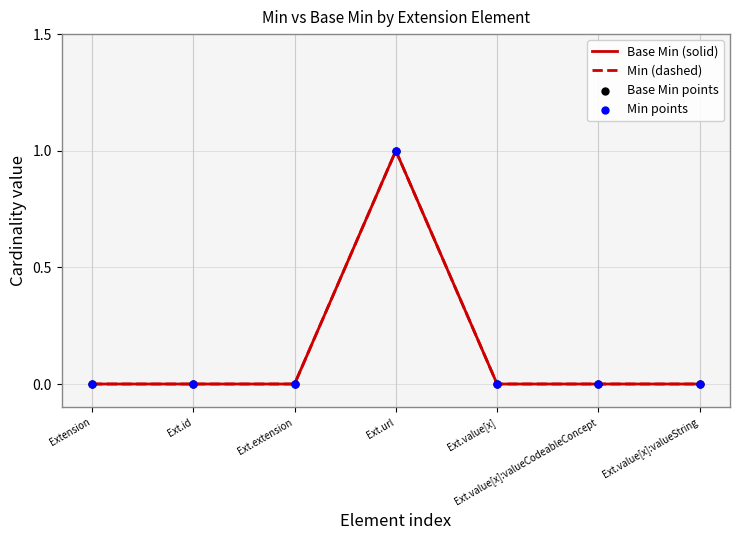

At how many categories does at least one series exceed 0?

1